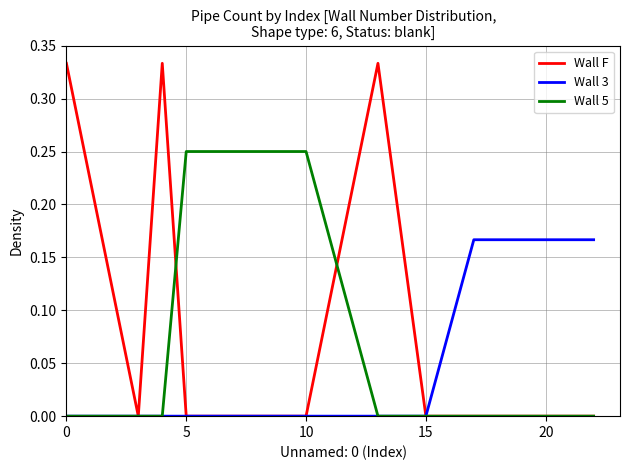

List the series in order of their peak value, highest first.

Wall F, Wall 5, Wall 3